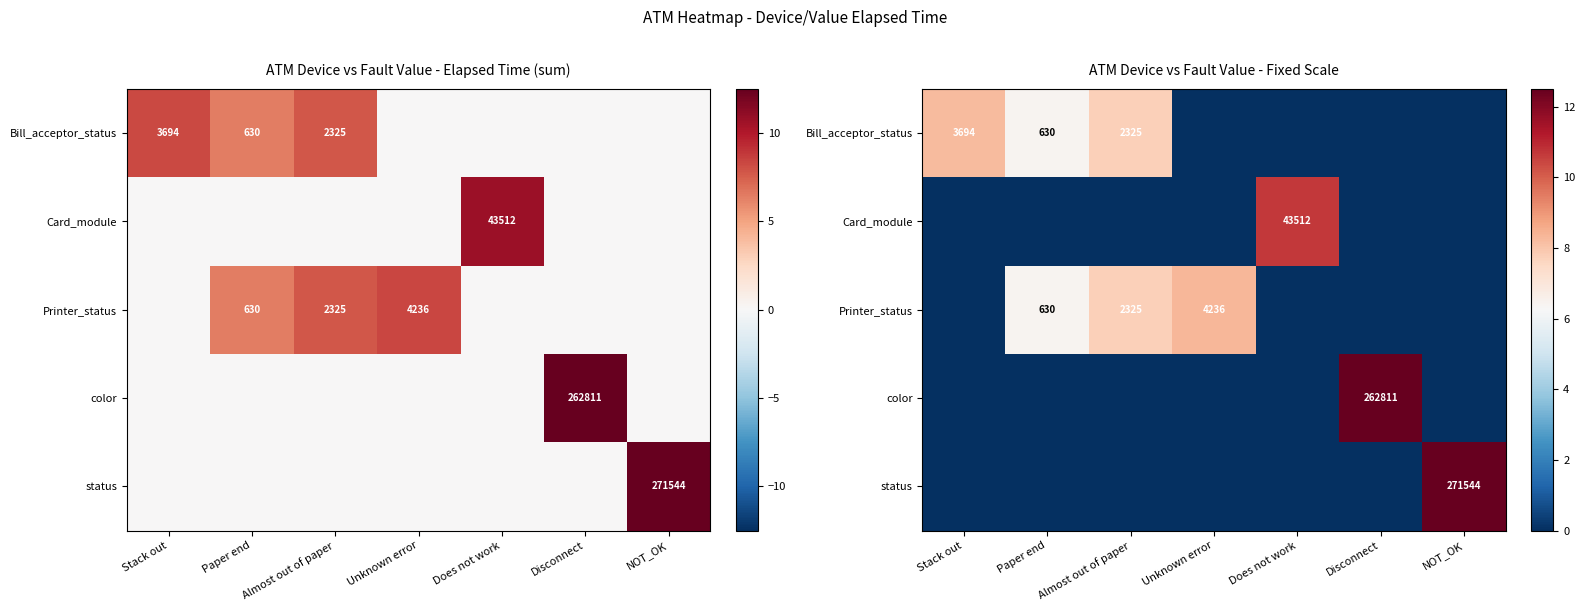

List the series in order of their peak value, highest first.

status, color, Card_module, Printer_status, Bill_acceptor_status